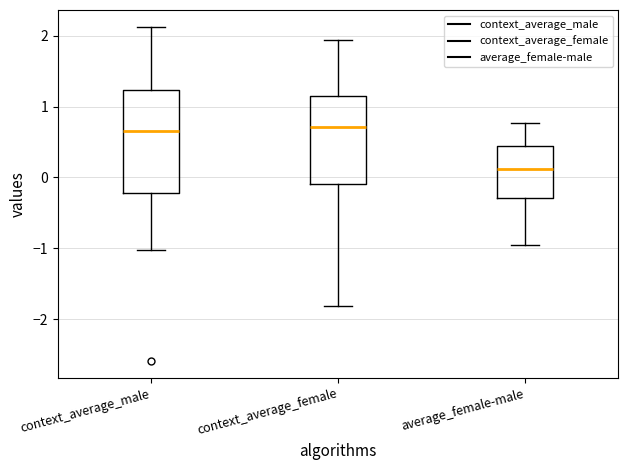

Reading left to right, read every box against the y-axis: the position of its median line, the range the box covers, and the ends of its whiskers. The values are not printed on the chart, so give them approximately, as read against the axis.

context_average_male: median 0.7, box -0.2 to 1.2, whiskers -1.0 to 2.1
context_average_female: median 0.7, box -0.1 to 1.2, whiskers -1.8 to 1.9
average_female-male: median 0.1, box -0.3 to 0.4, whiskers -1.0 to 0.8